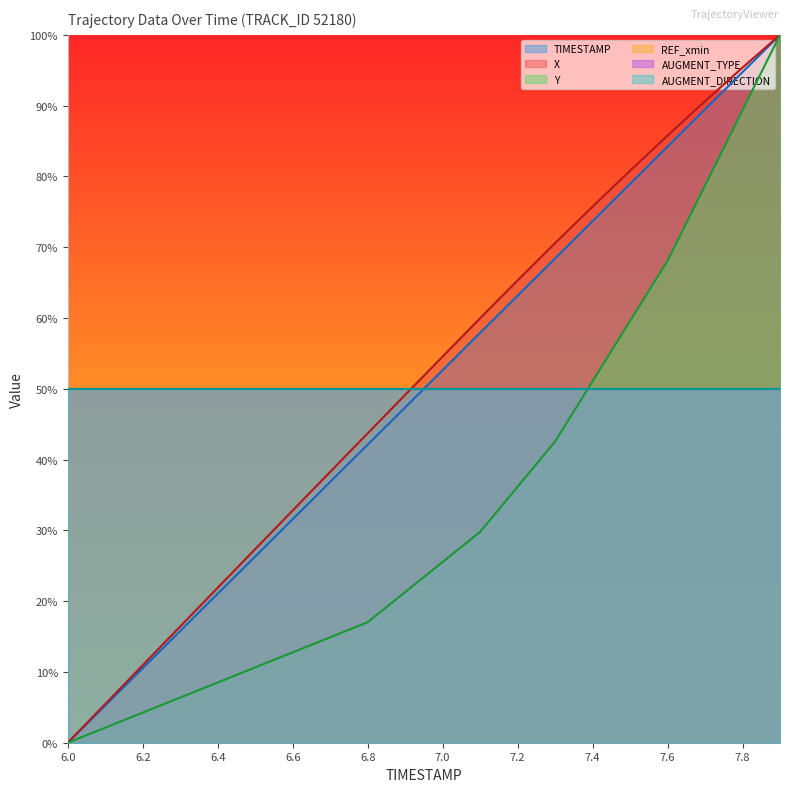

Does the chart display data point markers on the line(s)?

No